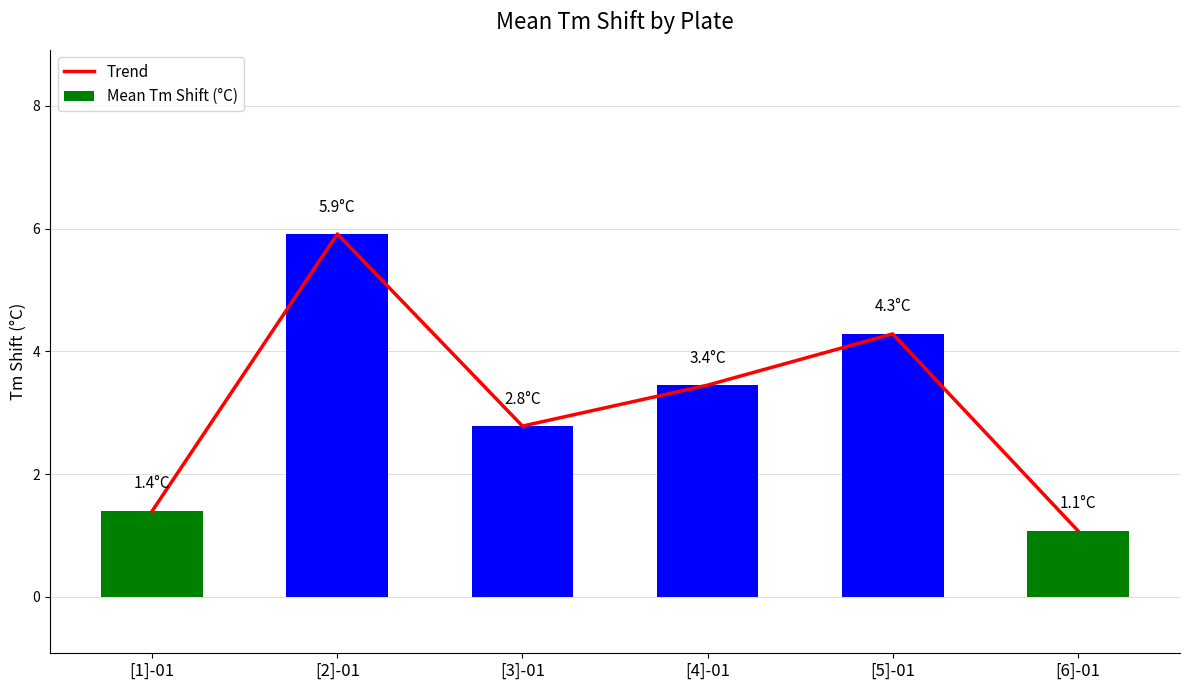

What is the difference between the second highest and second lowest values in the Mean Tm Shift (°C) series?

2.9